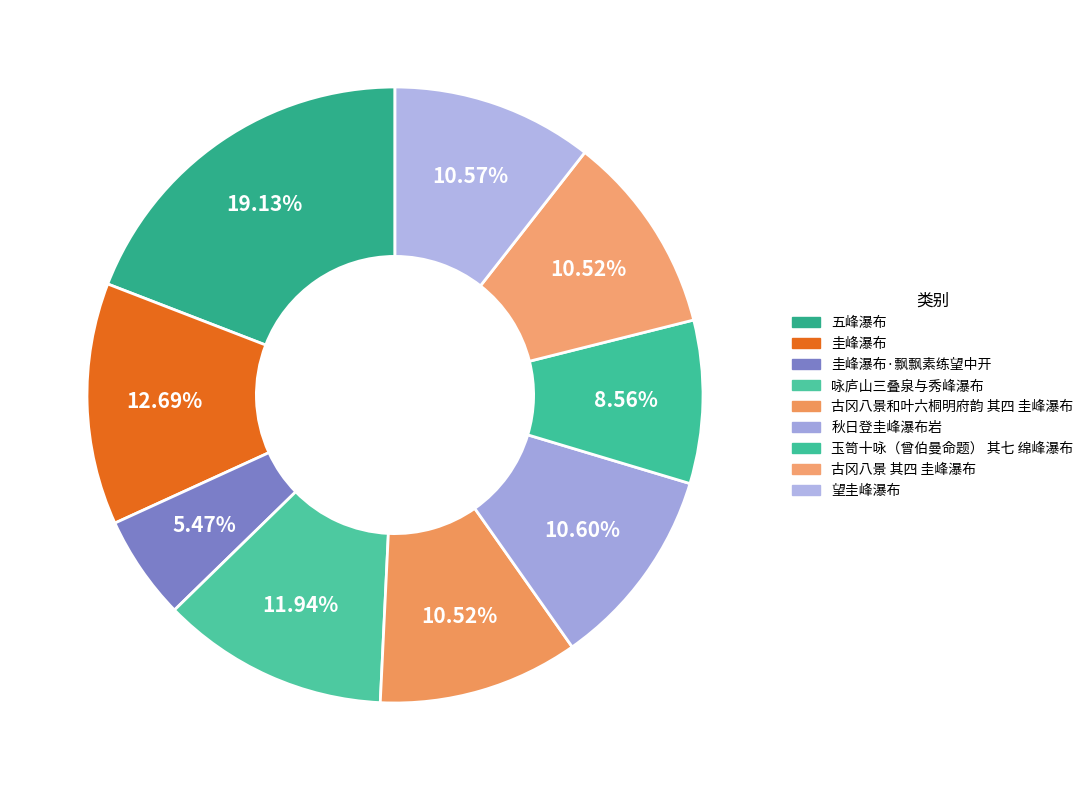

To the nearest percent, what is the difference between the largest and smallest slice percentages?

14%